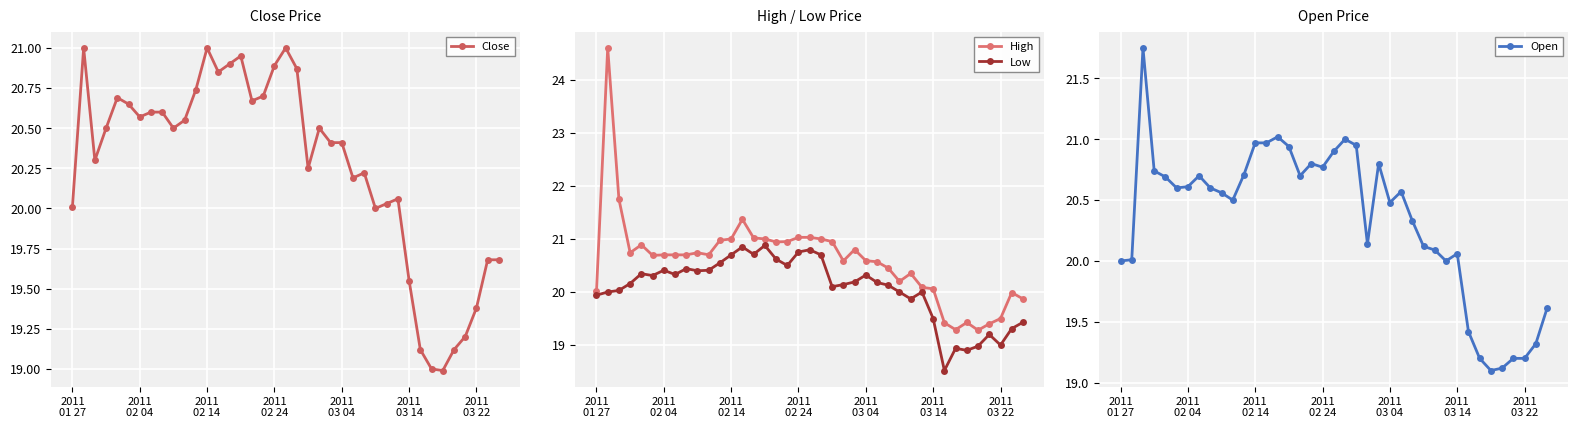

What is the difference between the maximum and minimum values in the Close series?

2.0